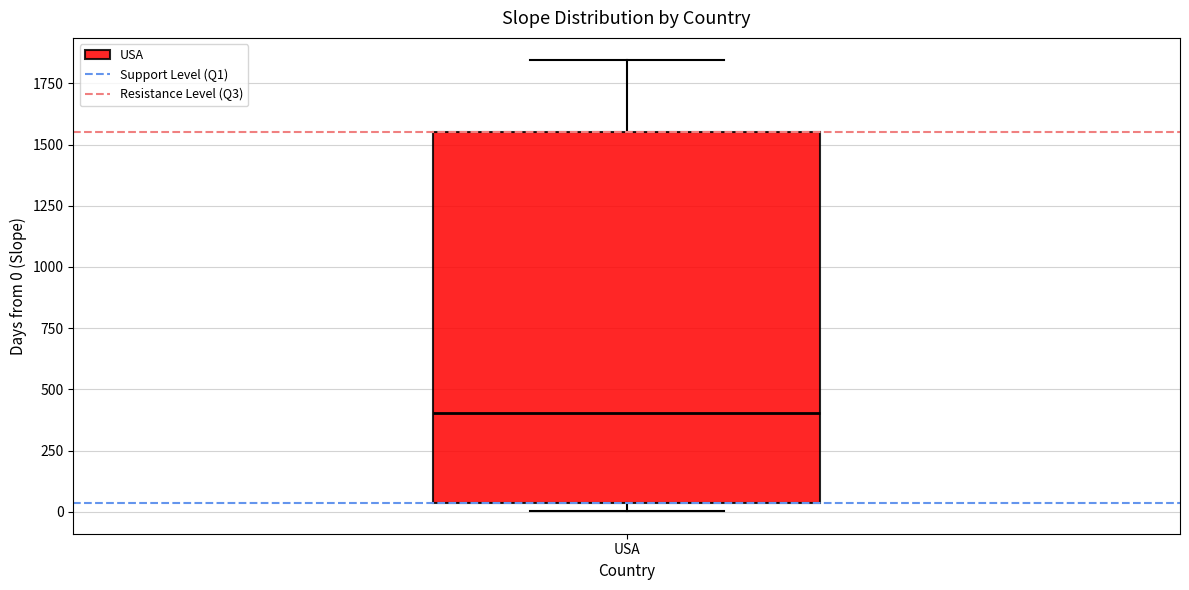

Read this box plot against the y-axis: the position of the median line, the range covered by the box, and the ends of both whiskers. The values are not printed on the chart, so give them approximately, as read against the axis.

median 400, box 50 to 1550, whiskers 0 to 1850